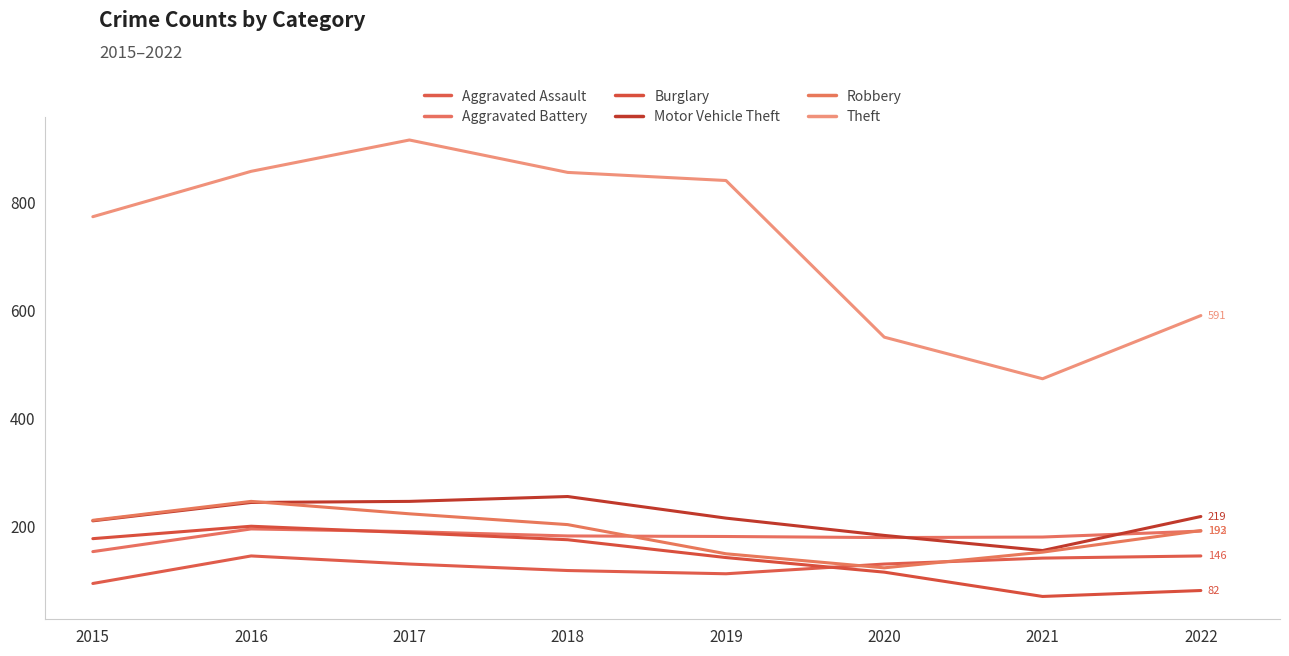

What is the difference between the Burglary values at 2017 and 2022?

107